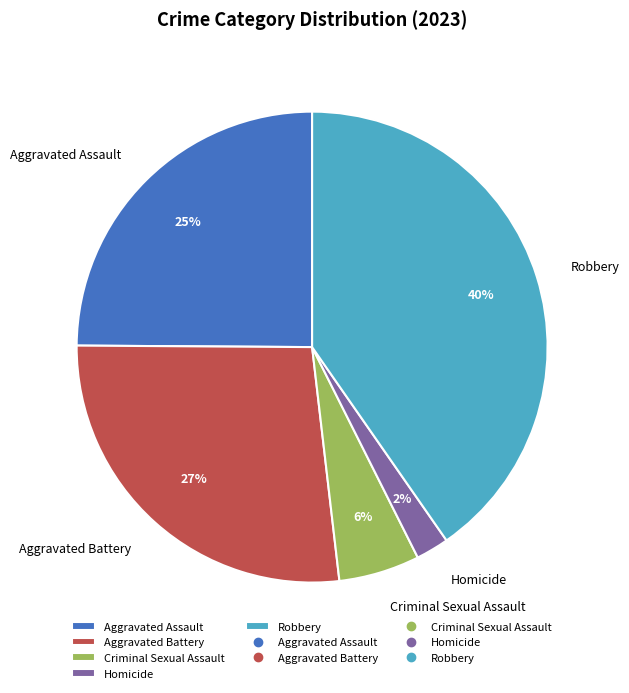

To the nearest percent, what is the difference between the largest and smallest slice percentages?

38%